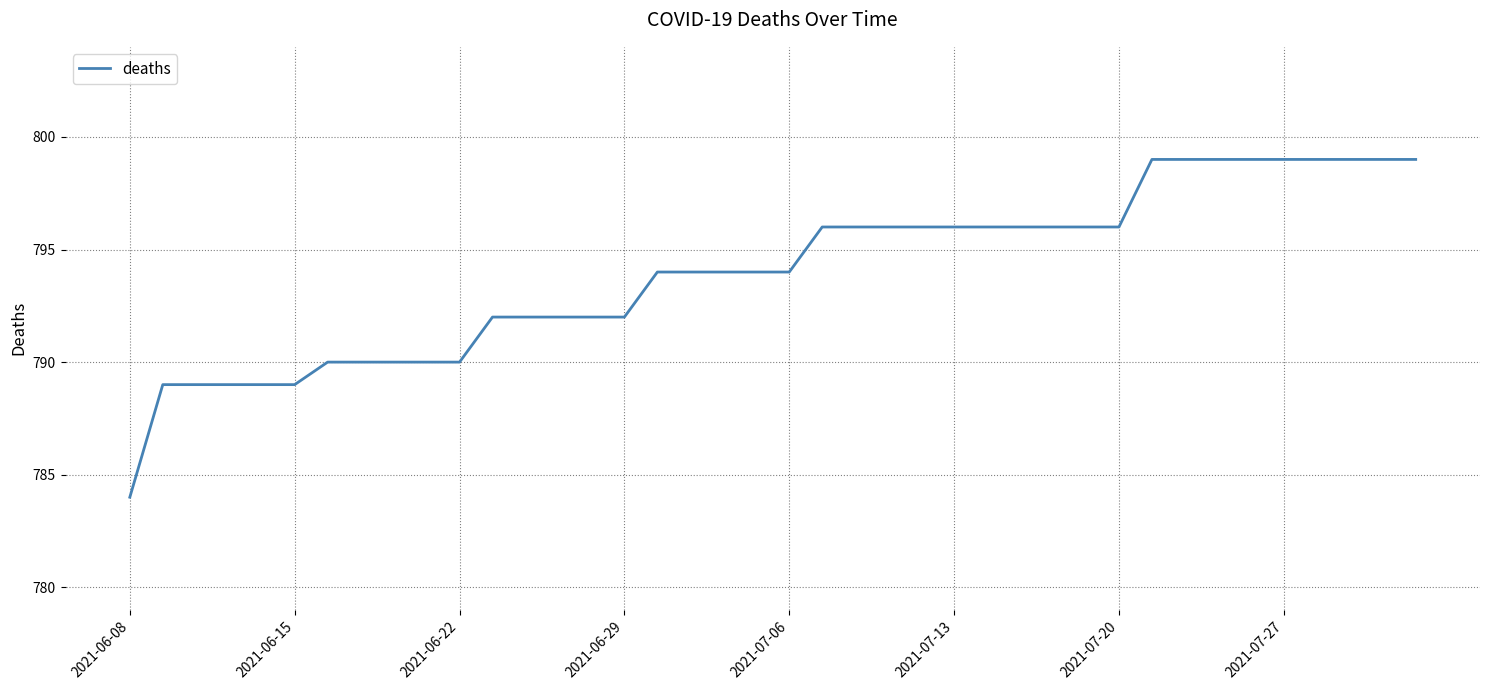

What is the difference between the maximum and minimum values?

15